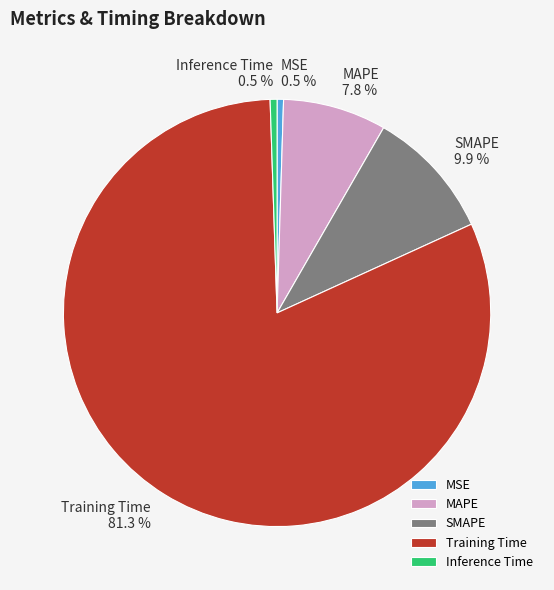

Do SMAPE and MSE together represent more than half of the pie?

No